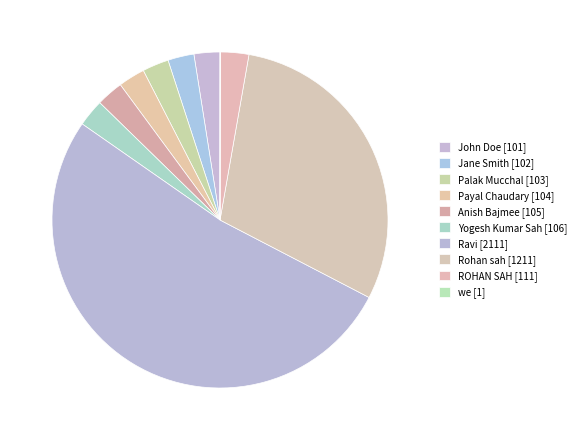

How many segments does this pie chart have?

10